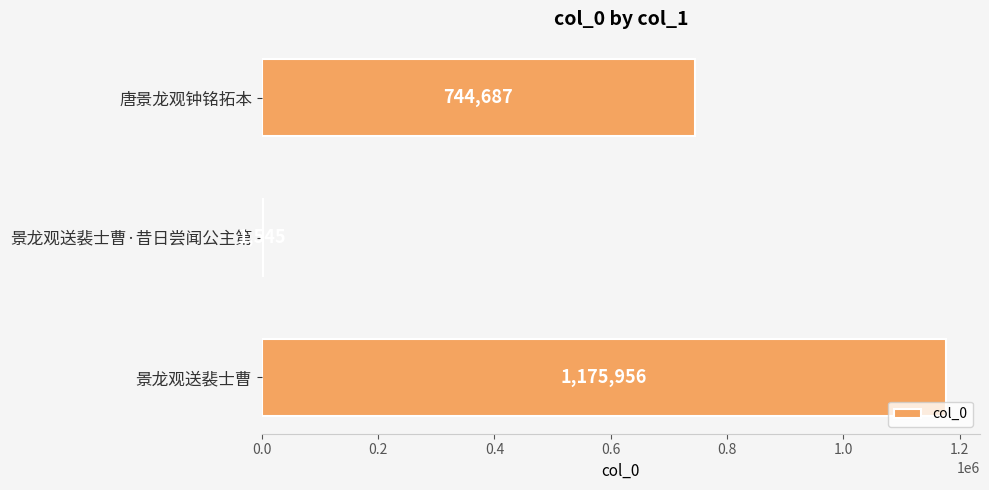

Are the bars grouped side by side (vs. stacked)?

No